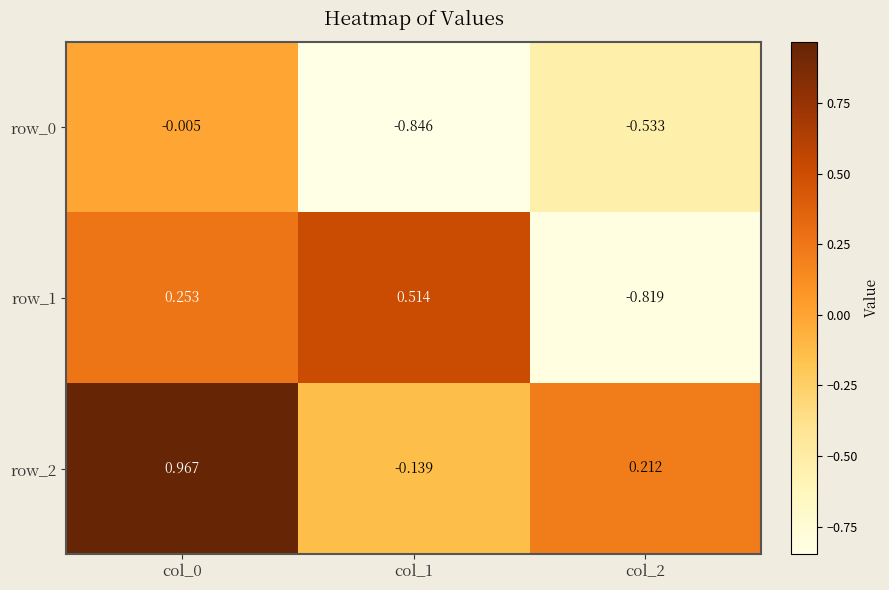

Read the row_1 value at col_2.

-0.8